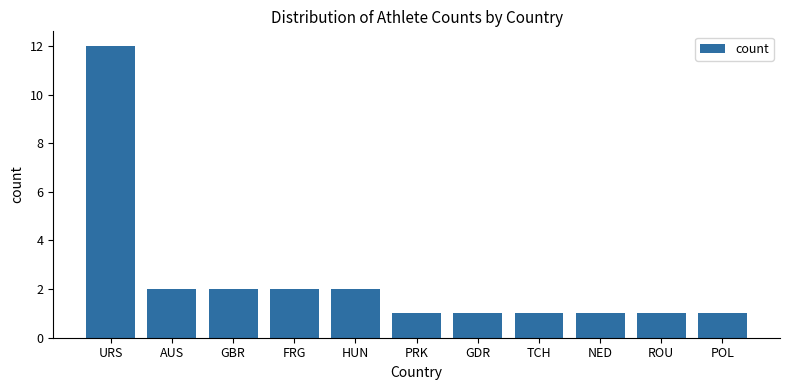

What is the sum of the values at GBR and PRK?

3